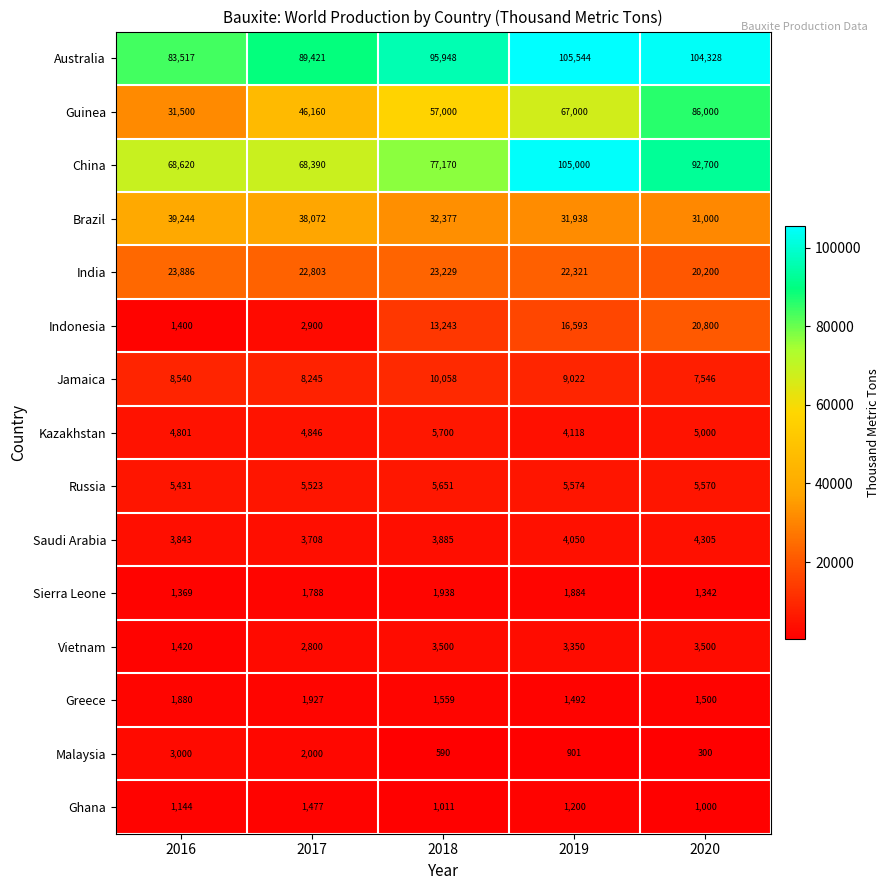

Between 2017 and 2019, which series saw the biggest shift?

China